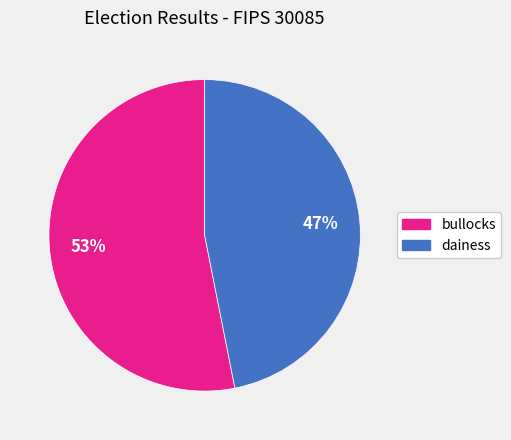

What is the largest slice in the pie chart?

bullocks